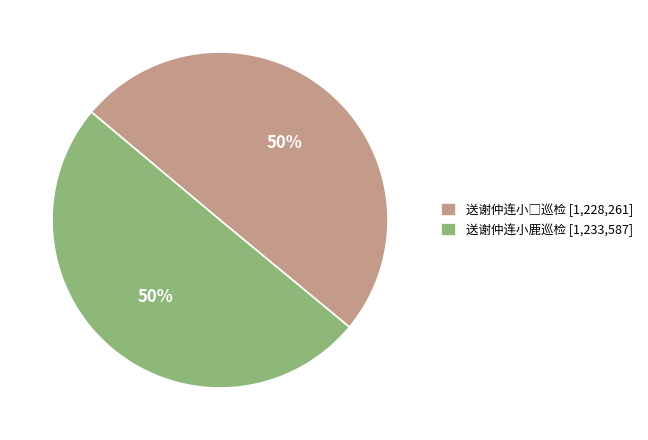

To the nearest percent, what is the average slice percentage?

50%